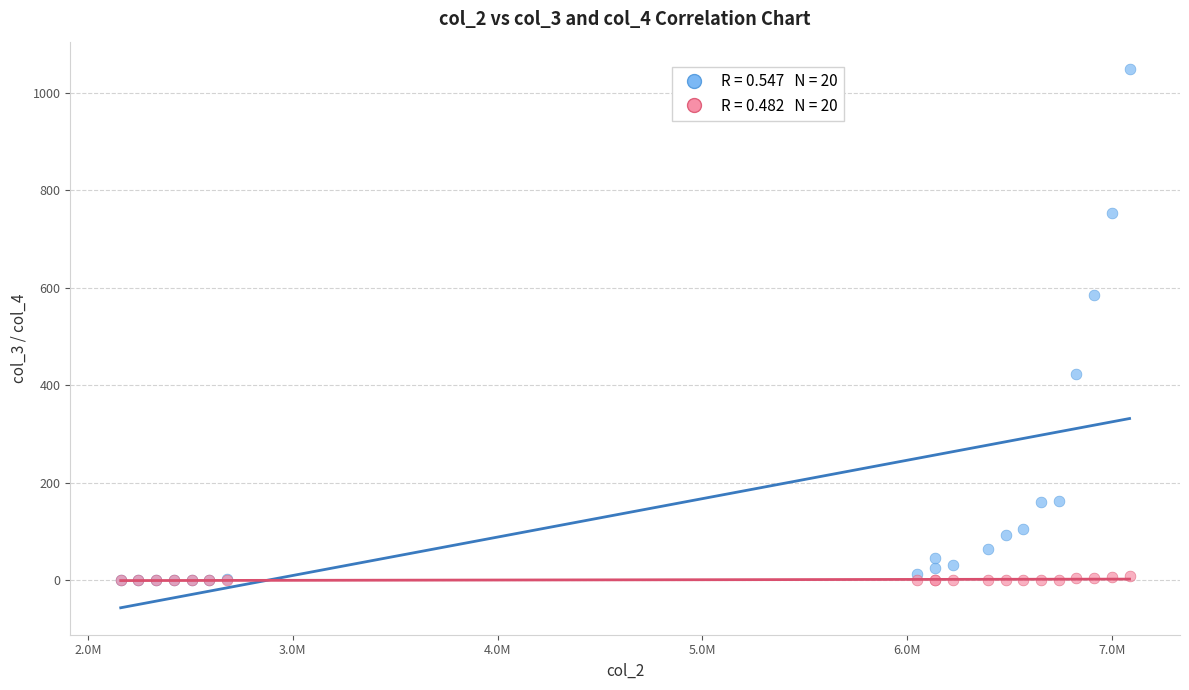

Across all series, what Y value is closest to 524?

585